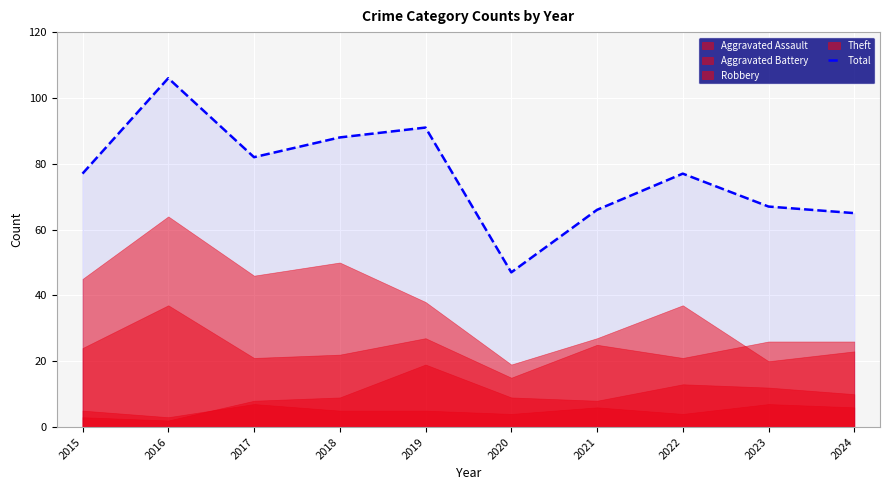

What is the sum of all values?

766